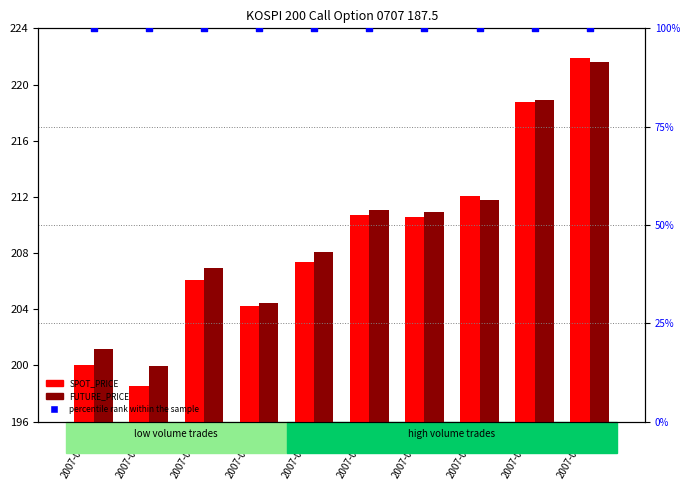

What are all the series names shown in the legend?

SPOT_PRICE, FUTURE_PRICE, percentile rank within the sample